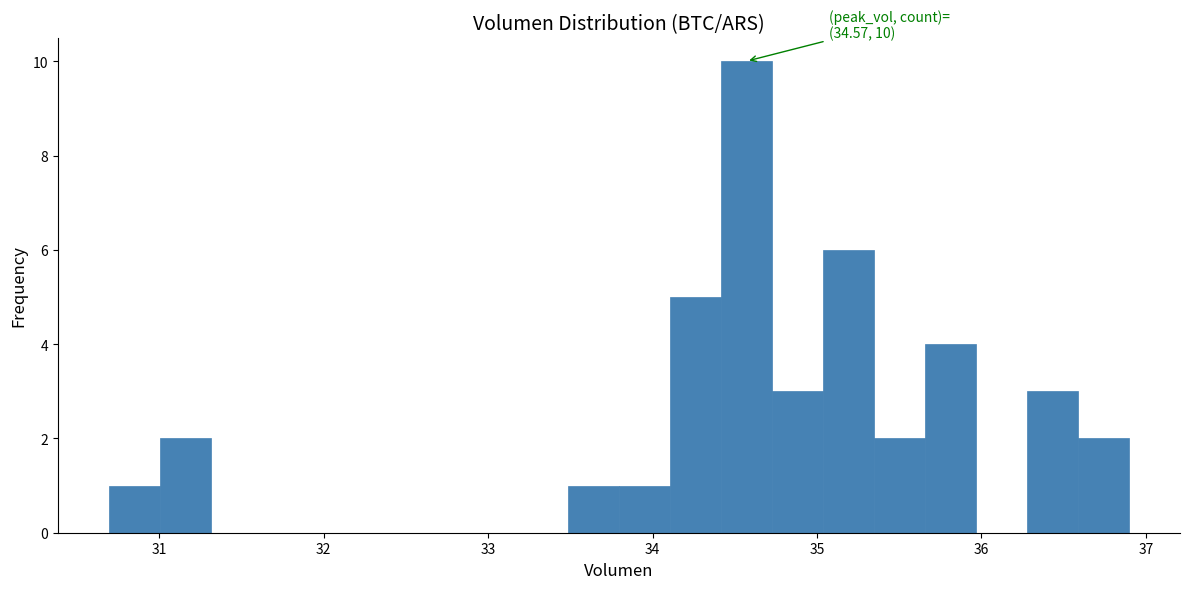

Read against the x-axis, roughly where is the centre of the tallest bar?

34.6